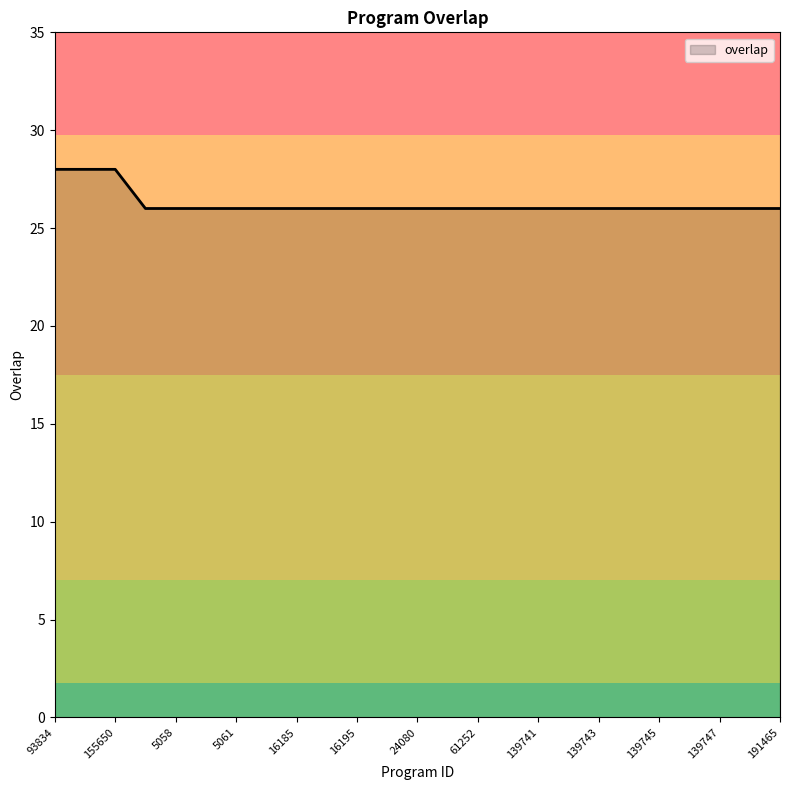

What is the smallest value displayed?

26